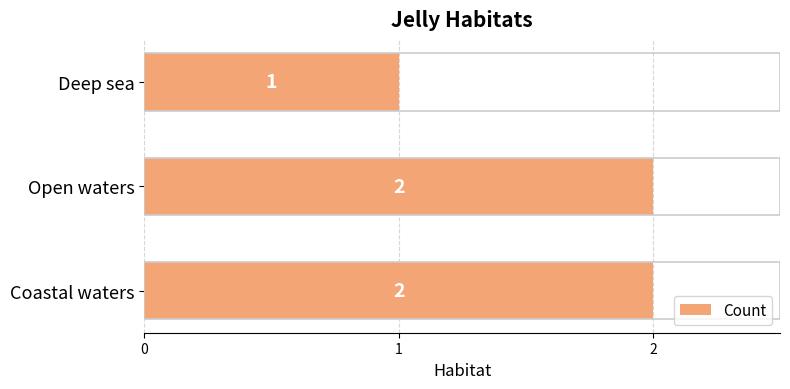

How many bars are there in total?

3